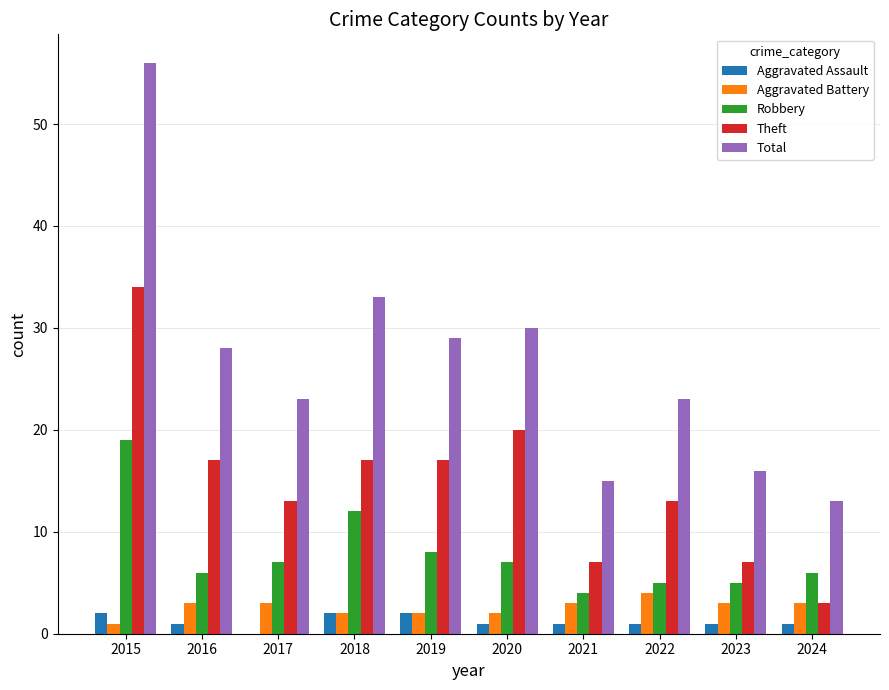

Count the number of categories in the chart.

10